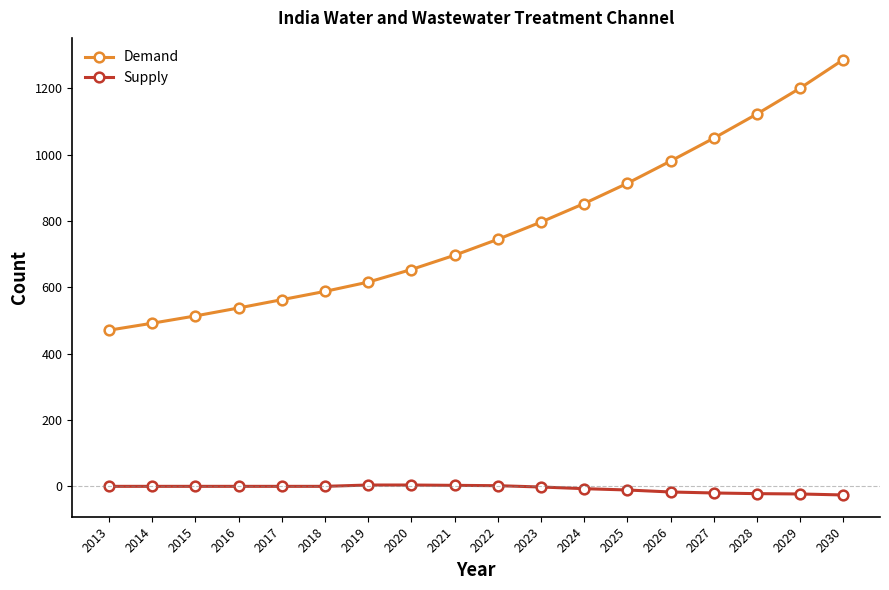

What is the lowest value of the Supply series?

-26